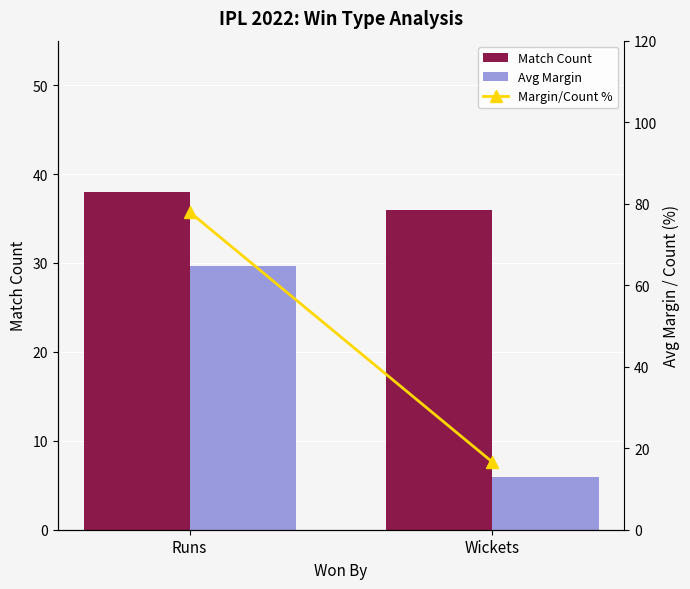

Which series changed the most between Runs and Wickets?

Margin/Count %